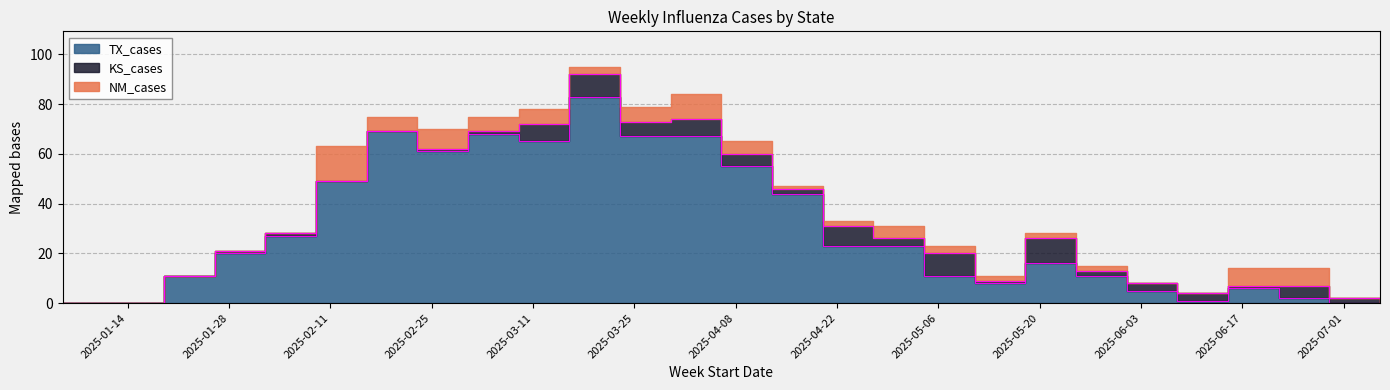

The value of KS_cases at 2025-02-02 is 0. True or false?

False